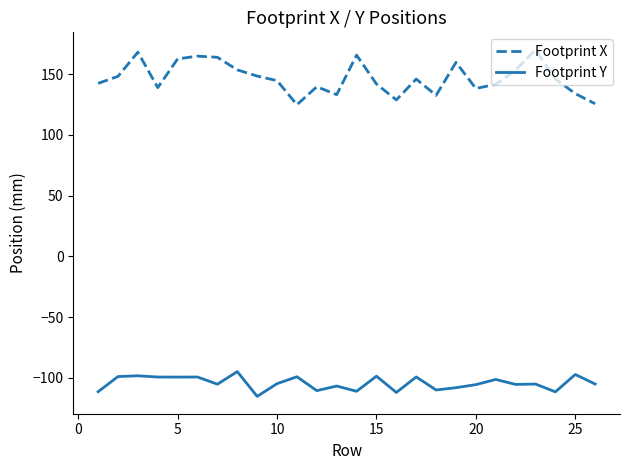

Which series has the largest range (max minus min)?

Footprint X